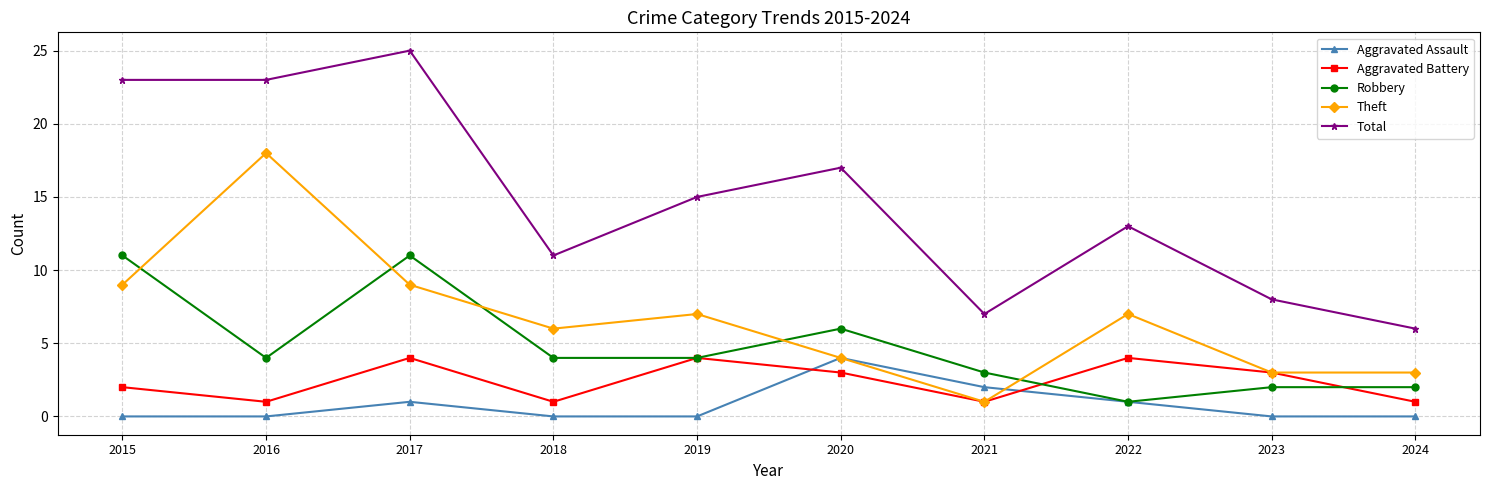

True or false: Total and Aggravated Assault intersect in this chart.

False